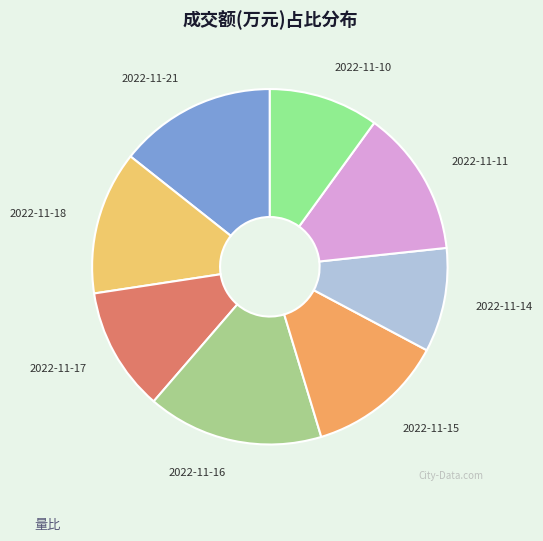

Does any single category account for the majority?

No